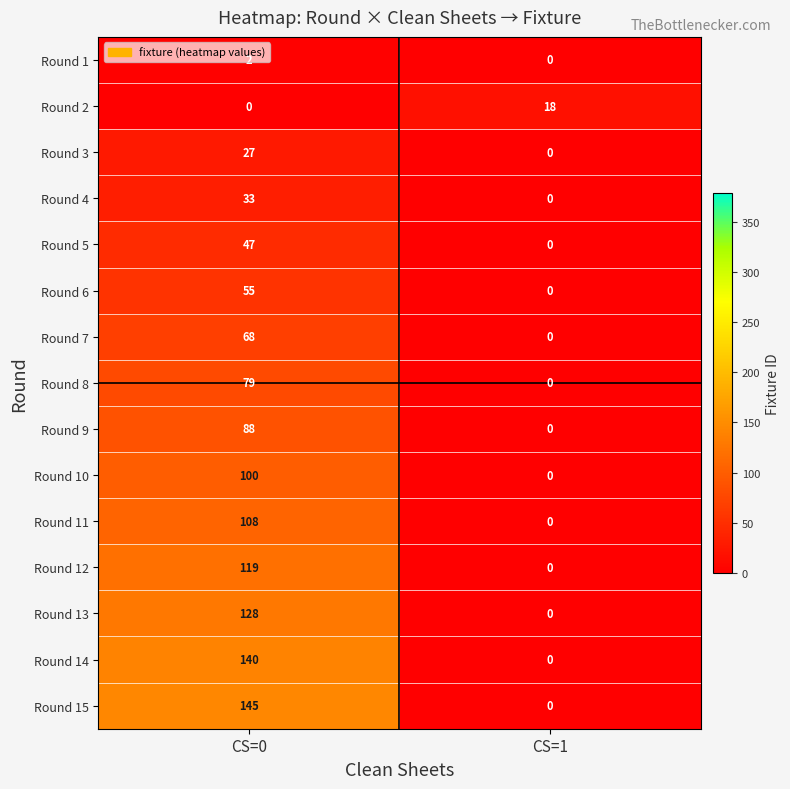

Between CS=0 and CS=1, which series saw the biggest shift?

Round 15